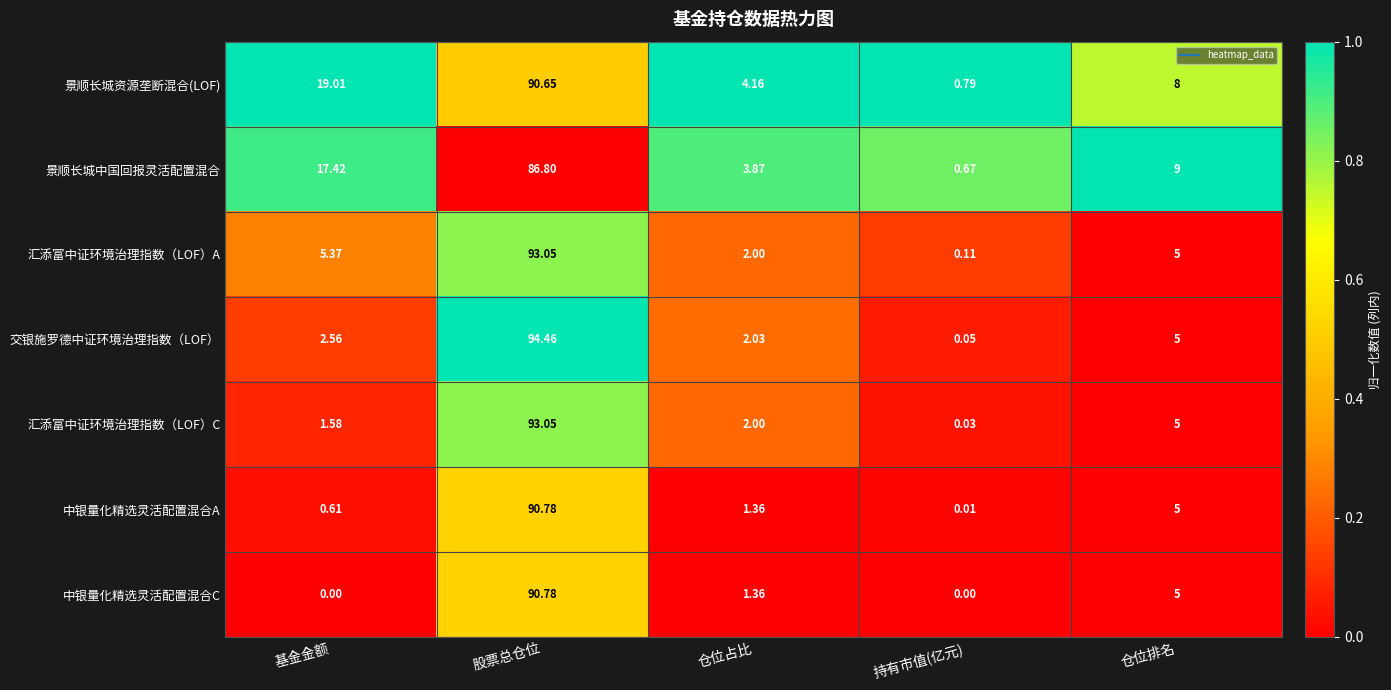

Rank the series at 基金金额 from lowest to highest value.

中银量化精选灵活配置混合C, 中银量化精选灵活配置混合A, 汇添富中证环境治理指数（LOF）C, 交银施罗德中证环境治理指数（LOF）, 汇添富中证环境治理指数（LOF）A, 景顺长城中国回报灵活配置混合, 景顺长城资源垄断混合(LOF)